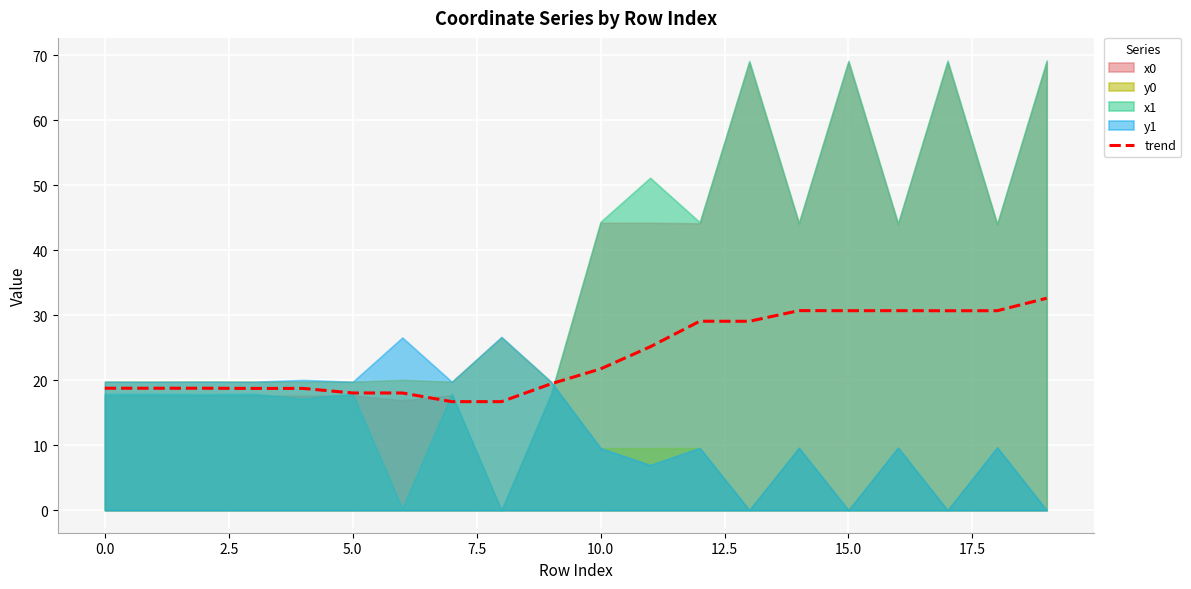

What is the lowest value of the trend series?

16.7